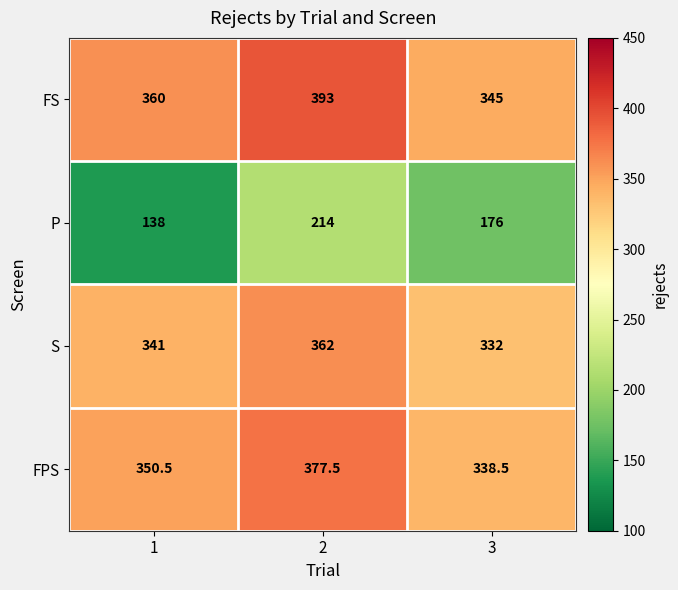

At which label does FPS reach its minimum?

3